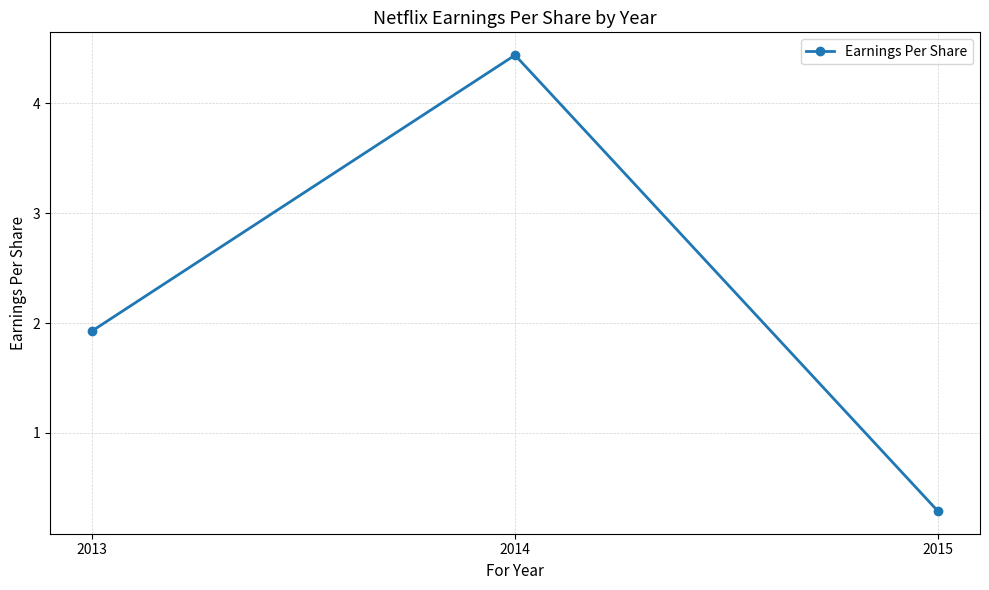

At which label does the data first exceed 1?

2013